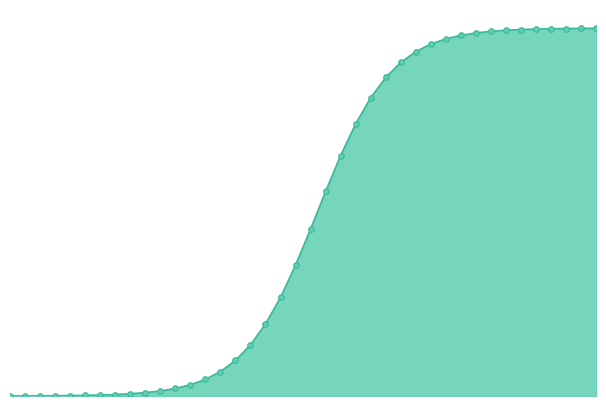

Does the chart have visible grid lines?

No